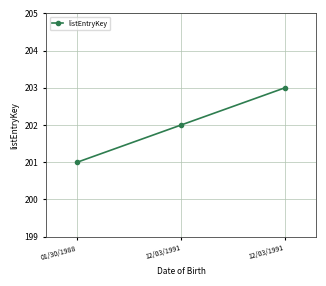

Count the number of data series in this chart.

1